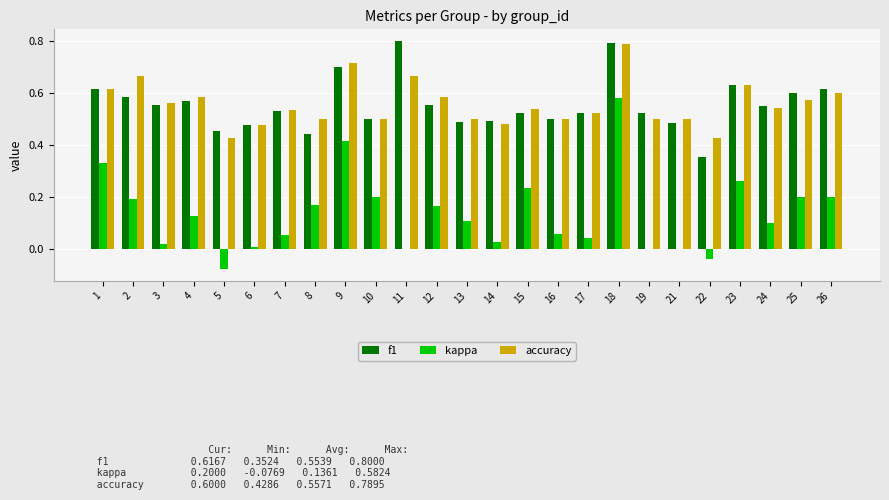

Which category has the highest value across all series?

11